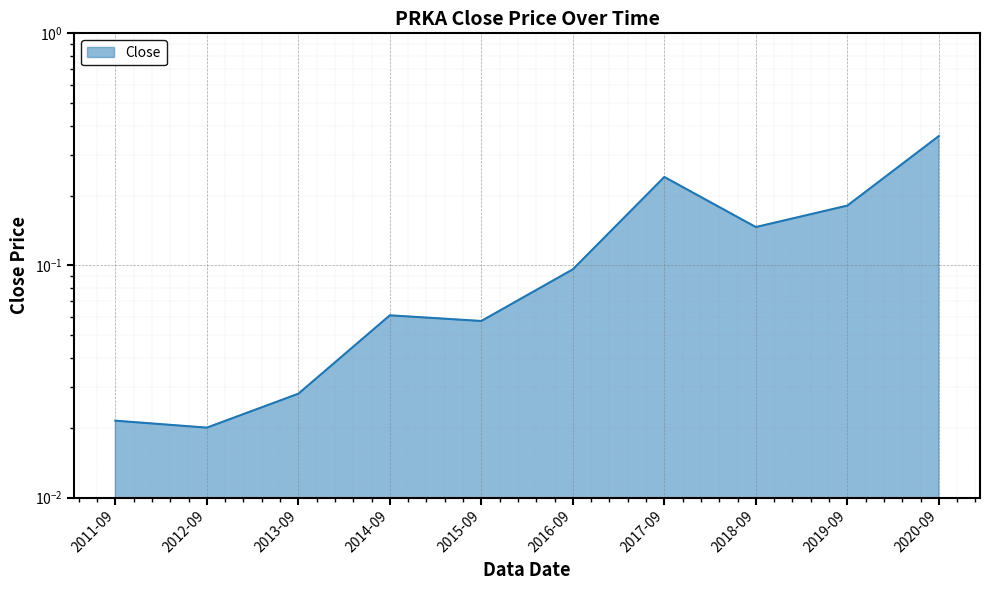

List the labels in order of value, smallest first.

2012-09, 2011-09, 2013-09, 2015-09, 2014-09, 2016-09, 2018-09, 2019-09, 2017-09, 2020-09